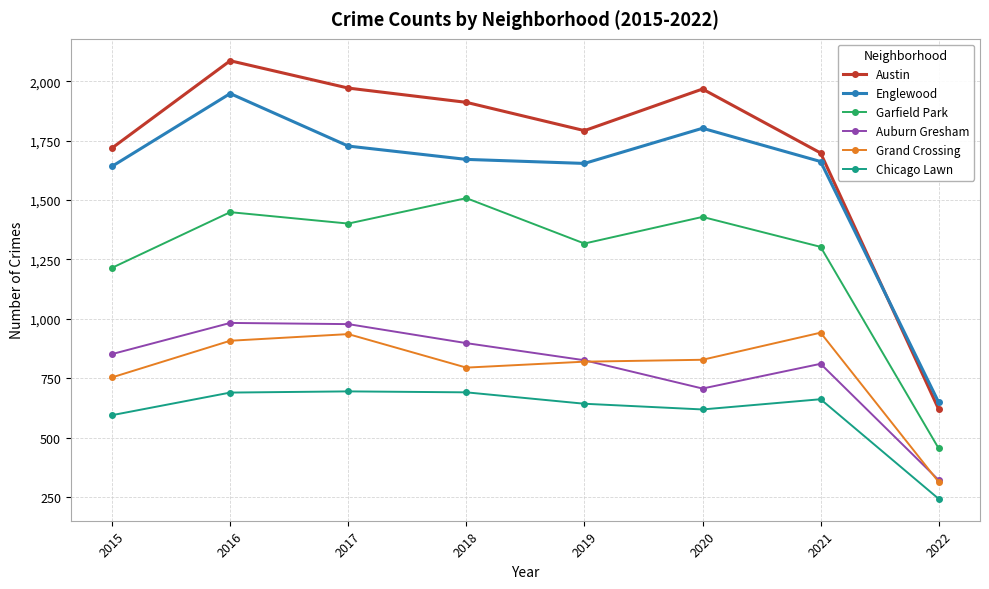

The Chicago Lawn series shows 643 at 2019. True or false?

True